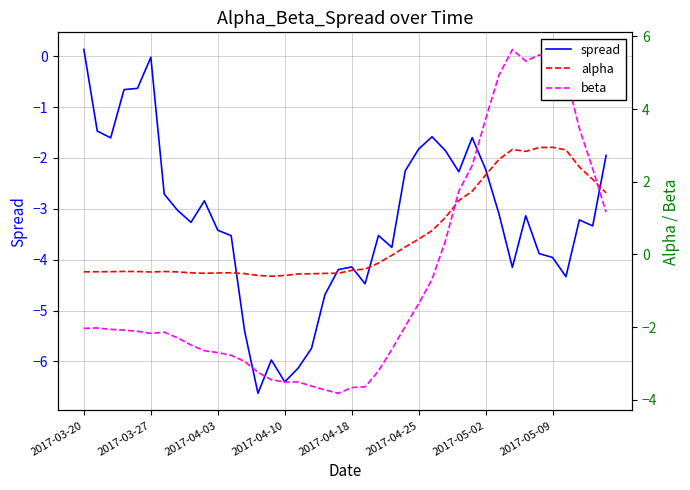

Reading left to right, list all the values displayed in this chart.

spread: 0.1	-1.5	-1.6	-0.7	-0.6	-0.0	-2.7	-3.0	-3.3	-2.8	-3.4	-3.5	-5.4	-6.6	-6.0	-6.4	-6.1	-5.7	-4.7	-4.2	-4.1	-4.5	-3.5	-3.8	-2.3	-1.8	-1.6	-1.9	-2.3	-1.6	-2.2	-3.1	-4.2	-3.1	-3.9	-4.0	-4.3	-3.2	-3.3	-2.0
alpha: -0.5	-0.5	-0.5	-0.5	-0.5	-0.5	-0.5	-0.5	-0.5	-0.5	-0.5	-0.5	-0.5	-0.6	-0.6	-0.6	-0.5	-0.5	-0.5	-0.5	-0.4	-0.4	-0.2	-0.0	0.2	0.4	0.7	1.0	1.5	1.7	2.2	2.6	2.9	2.8	2.9	2.9	2.9	2.4	2.1	1.7
beta: -2.0	-2.0	-2.1	-2.1	-2.1	-2.2	-2.1	-2.3	-2.5	-2.7	-2.7	-2.8	-2.9	-3.2	-3.5	-3.5	-3.5	-3.6	-3.7	-3.8	-3.7	-3.6	-3.2	-2.6	-2.0	-1.4	-0.7	0.4	1.7	2.4	3.7	4.9	5.6	5.3	5.5	5.3	5.0	3.5	2.4	1.2